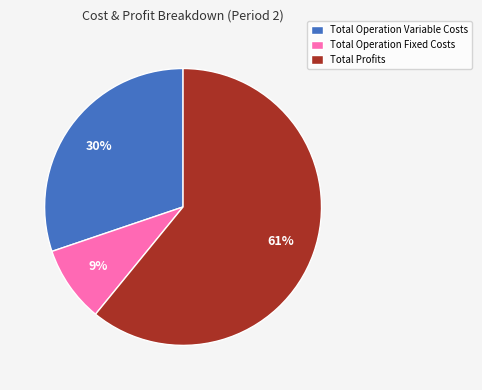

Which category has the biggest portion of the pie?

Total Profits